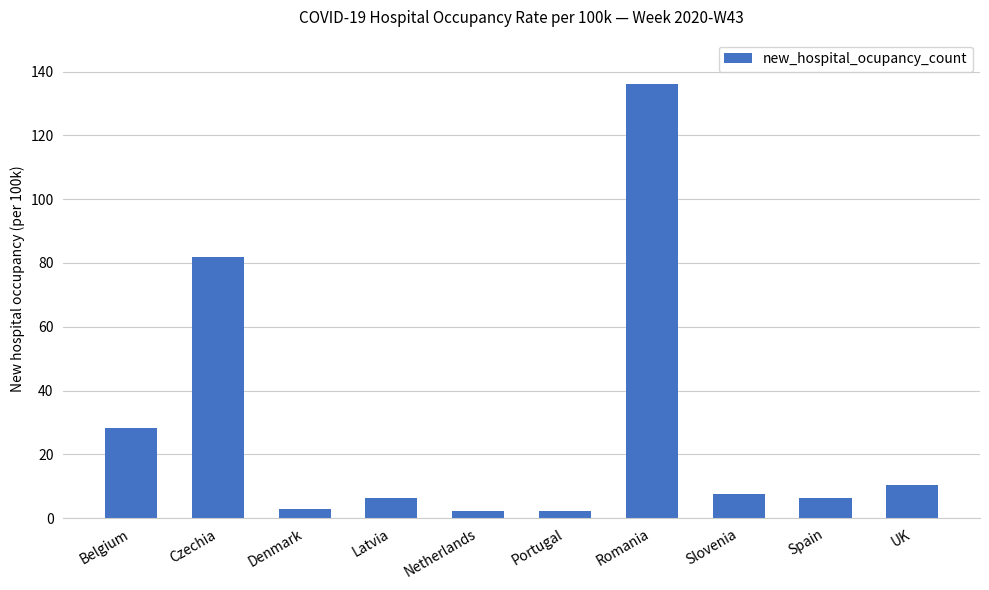

Count the number of categories in the chart.

10